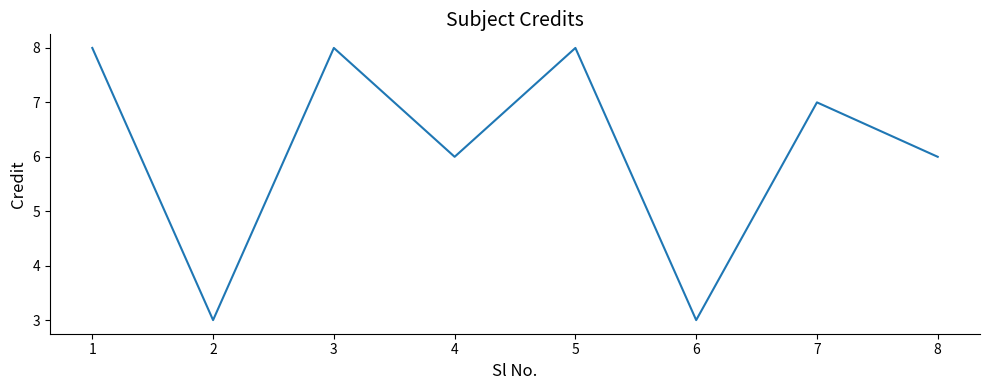

Does the chart display data point markers on the line(s)?

No